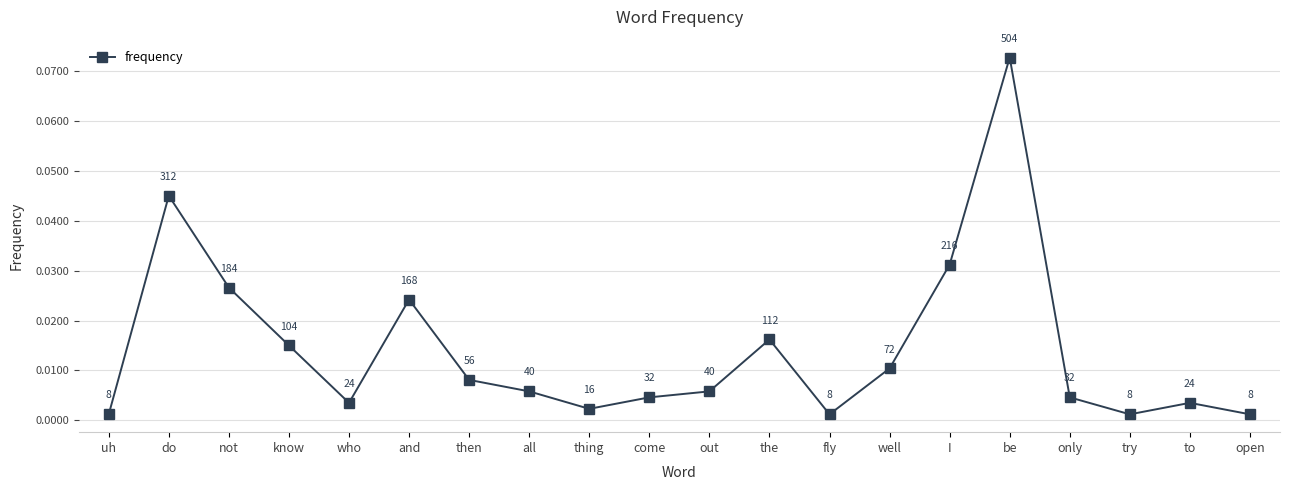

What is the label of the 4th point from the right?

only